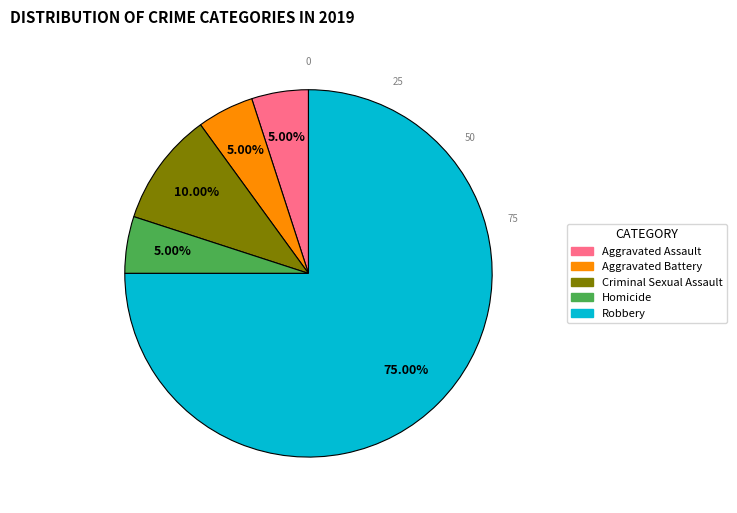

Which category accounts for the majority?

Robbery